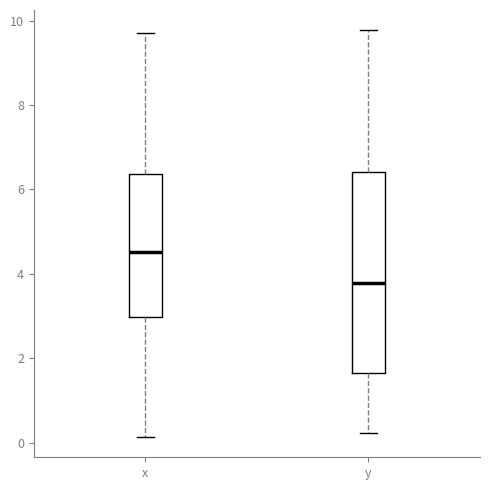

Which box's median line is the lowest?

y